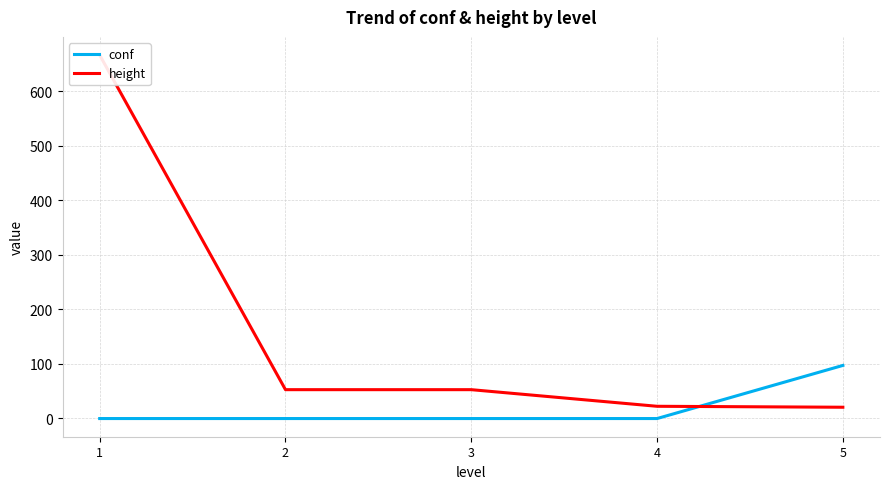

Which category has the highest value across all series?

1